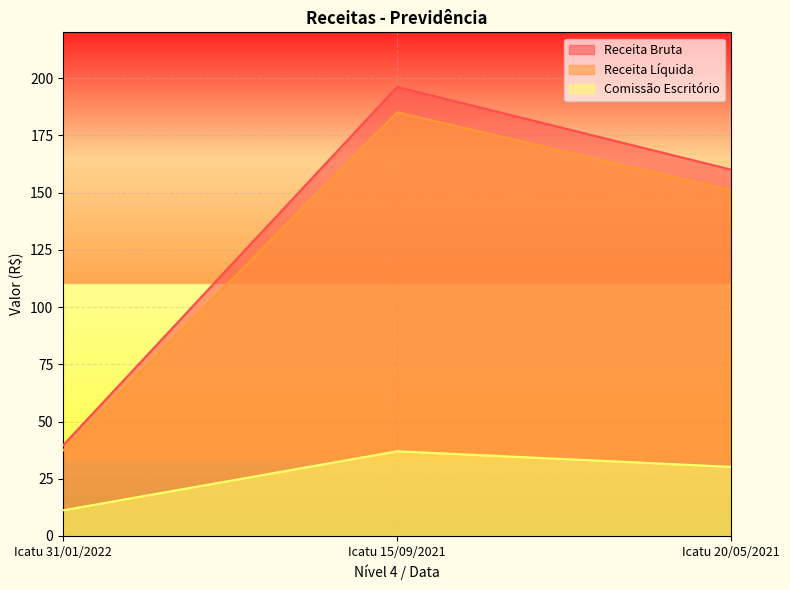

Is it true that Receita Bruta equals 101.9 at Icatu 20/05/2021?

False